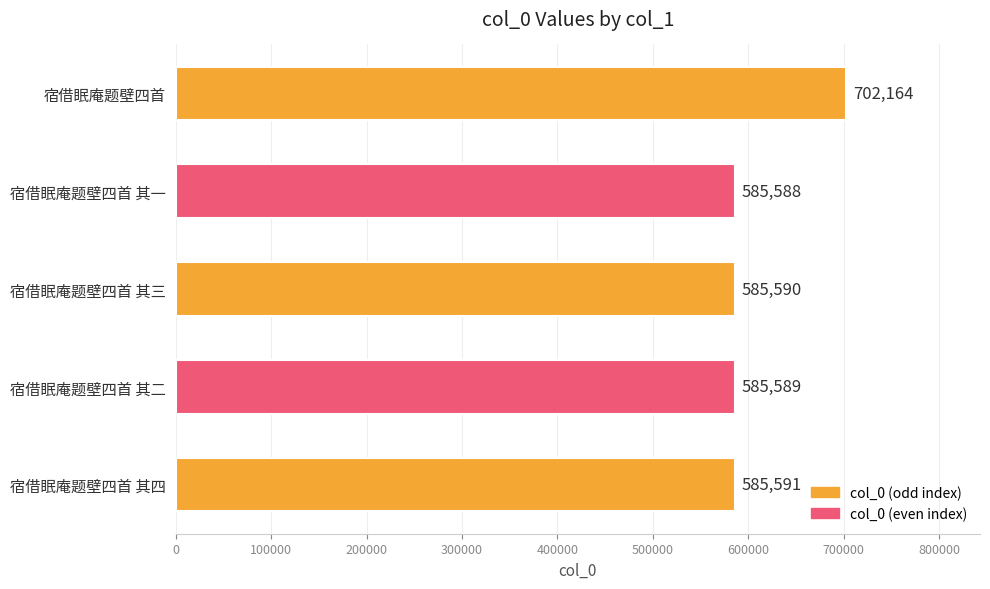

What is the minimum value shown in the chart?

585588